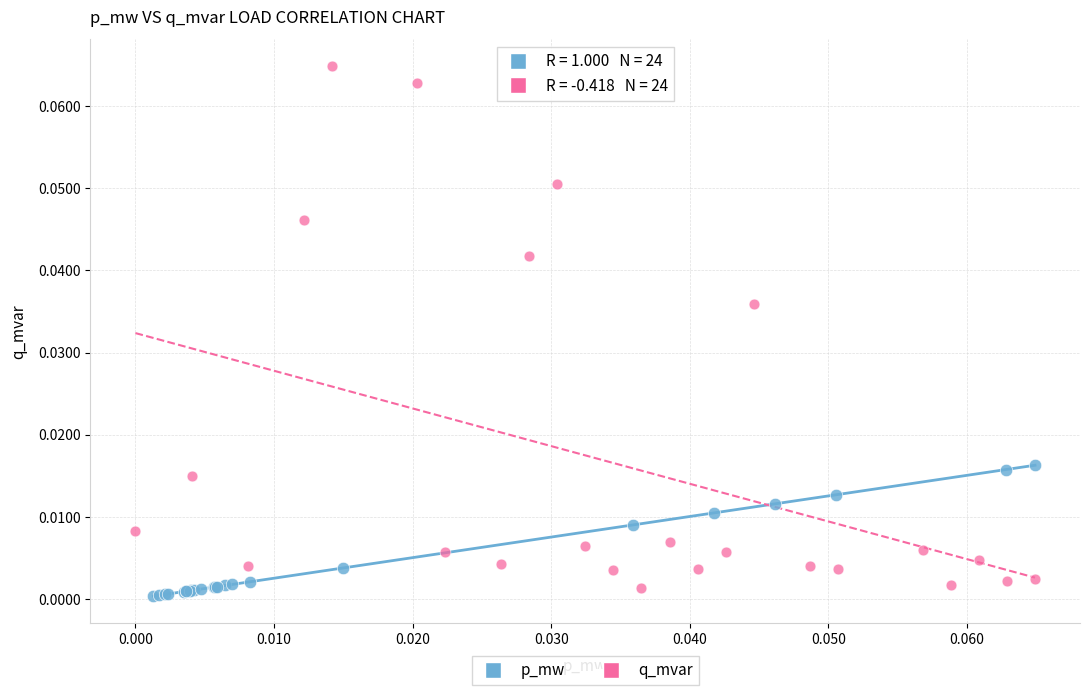

Which series has the largest Y range (max minus min)?

q_mvar